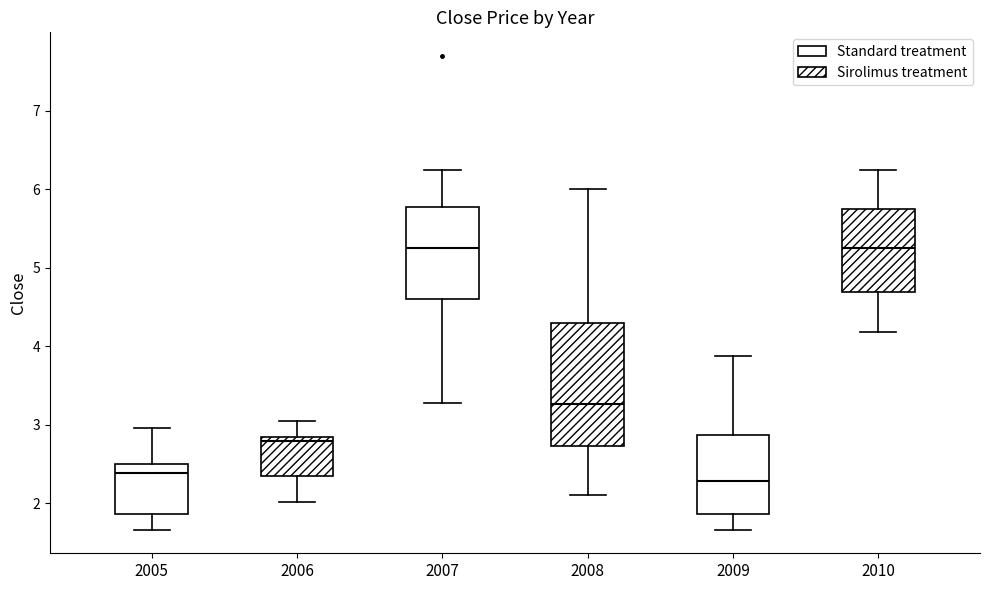

Reading left to right, transcribe this box plot: for each box, give where its median line is, the range the box spans, and where its two whiskers end, as read against the y-axis. The values are not printed on the chart, so give them approximately, as read against the axis.

2005: median 2.4, box 1.9 to 2.5, whiskers 1.7 to 3.0
2006: median 2.8 (just below the box's upper edge), box 2.4 to 2.8, whiskers 2.0 to 3.1
2007: median 5.3, box 4.6 to 5.8, whiskers 3.3 to 6.3
2008: median 3.3, box 2.7 to 4.3, whiskers 2.1 to 6.0
2009: median 2.3, box 1.9 to 2.9, whiskers 1.7 to 3.9
2010: median 5.3, box 4.7 to 5.8, whiskers 4.2 to 6.3